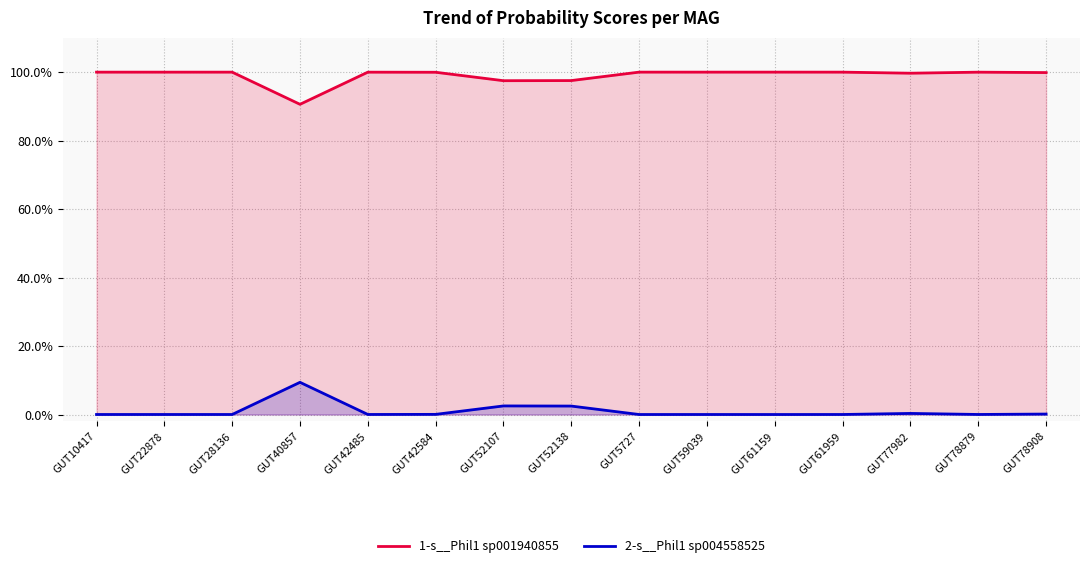

True or false: 2-s__Phil1 sp004558525 and 1-s__Phil1 sp001940855 cross at least once.

False